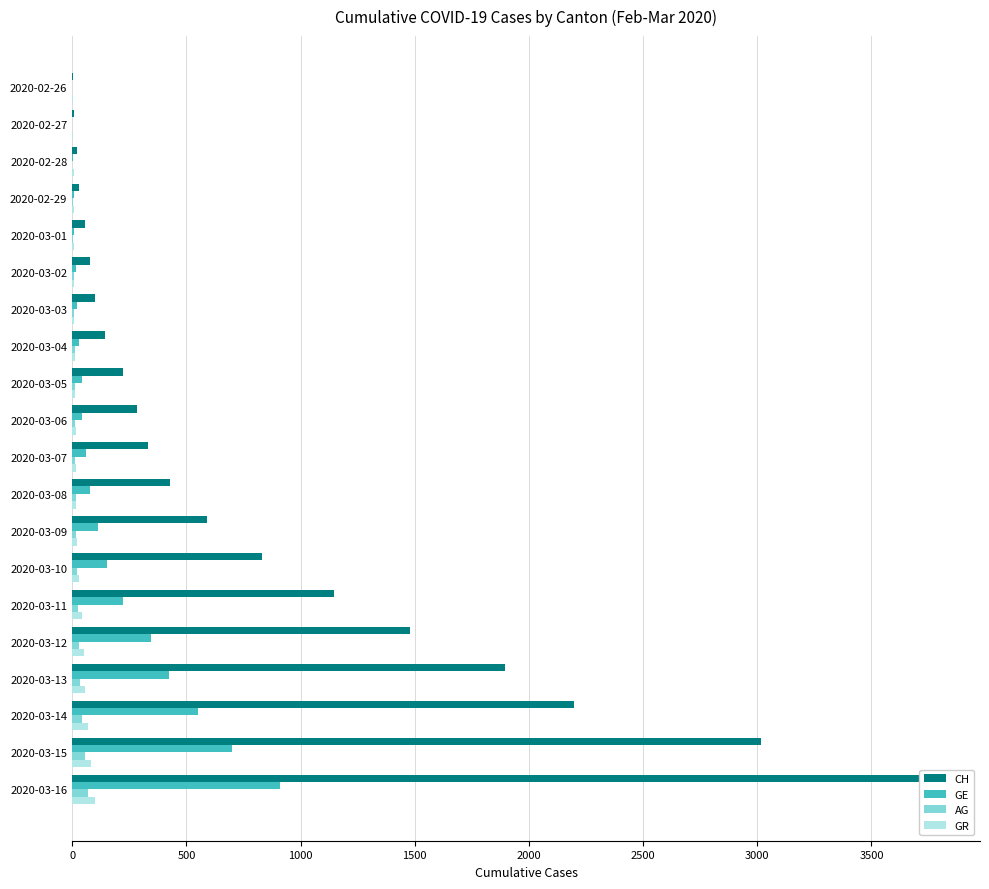

What is the value of the AG bar at the 8th from the left?

10